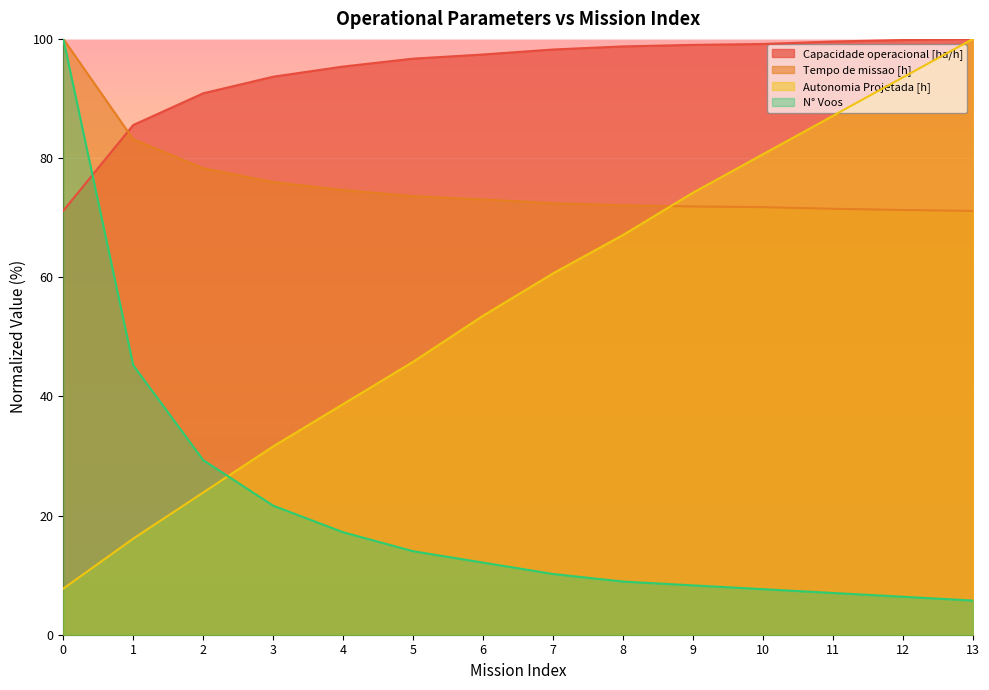

What is the difference between the Capacidade operacional [ha/h] values at 13 and 10?

0.9